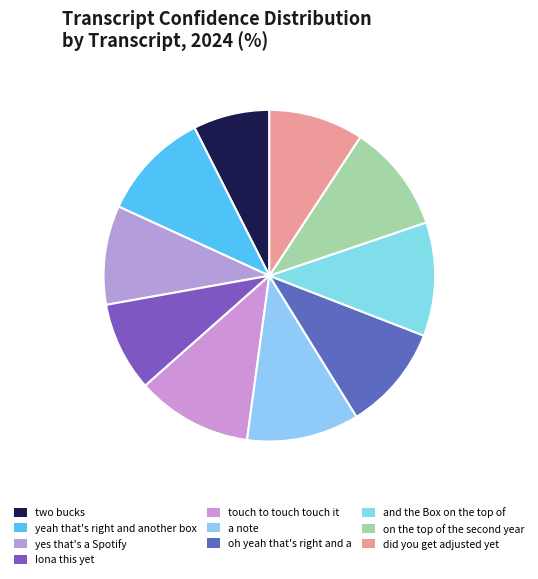

Count the number of slices in the pie.

10